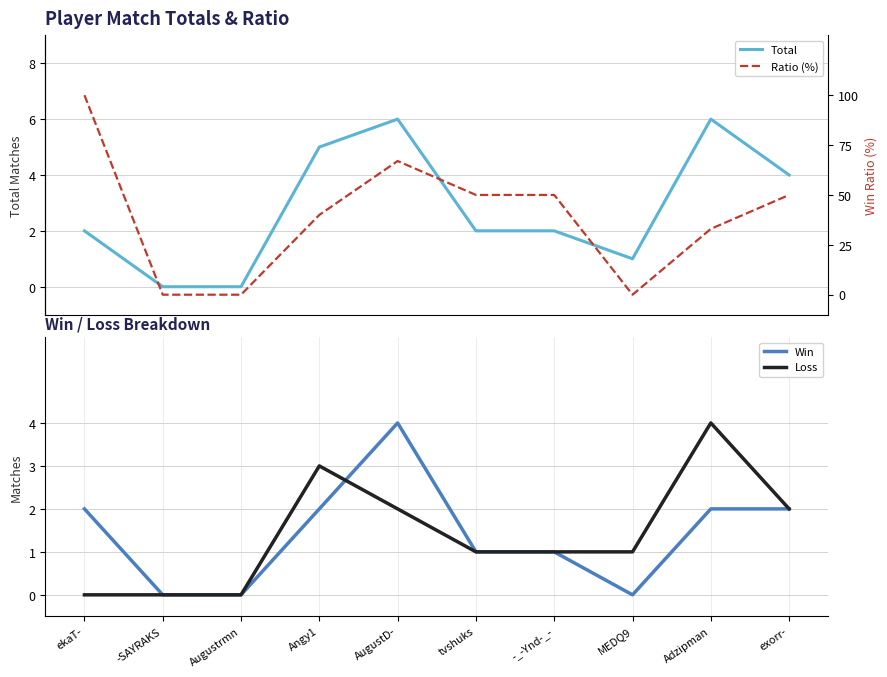

What is the highest value of the Win series?

4